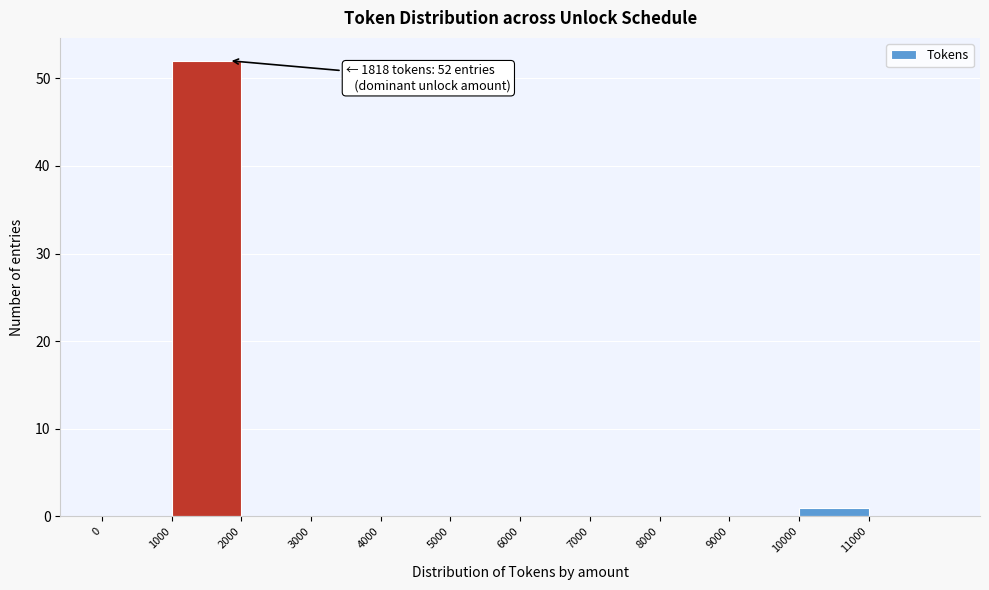

Over which range of the x-axis is the bar tallest?

1000 to 2000